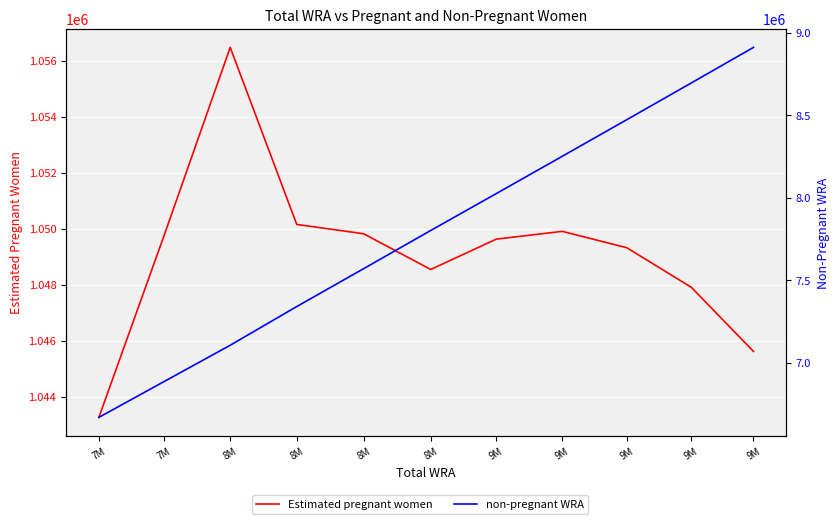

What is the spread (max minus min) of values at 8M?

6050060.4